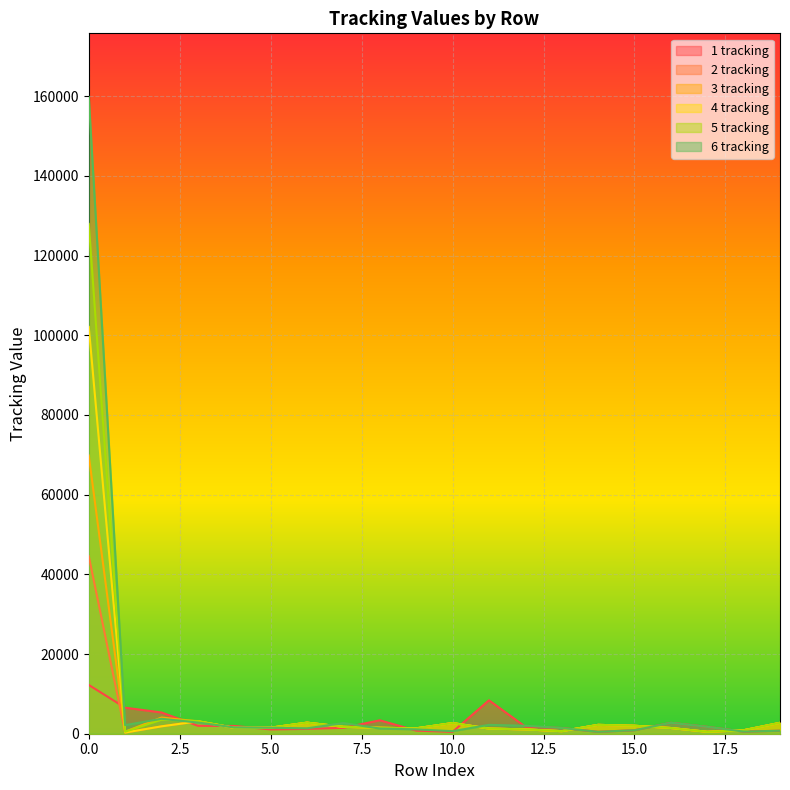

Which series has the widest spread of values?

6 tracking